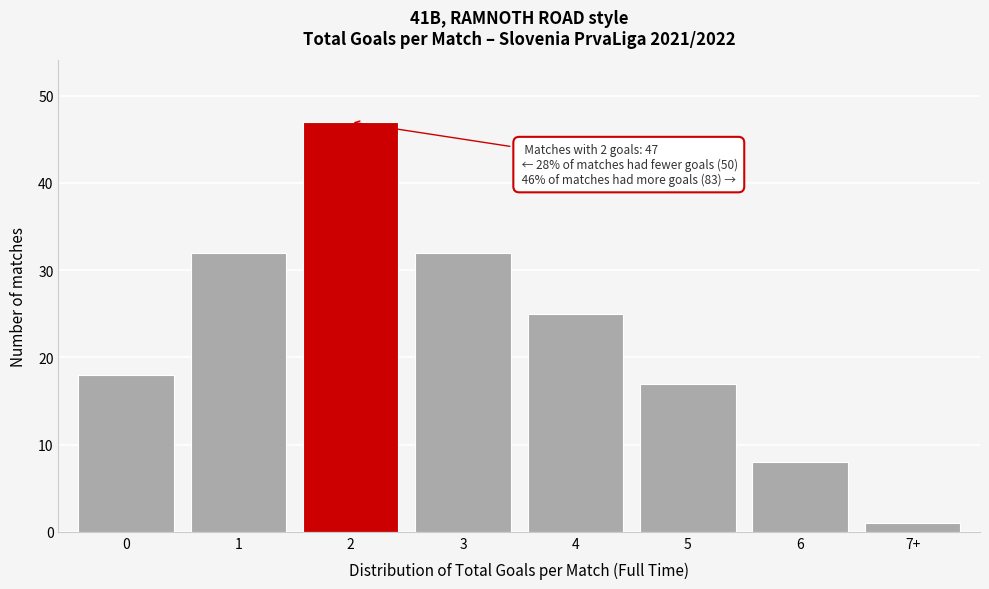

Reading left to right, extract all data points from this chart.

0=18	1=32	2=47	3=32	4=25	5=17	6=8	7+=1